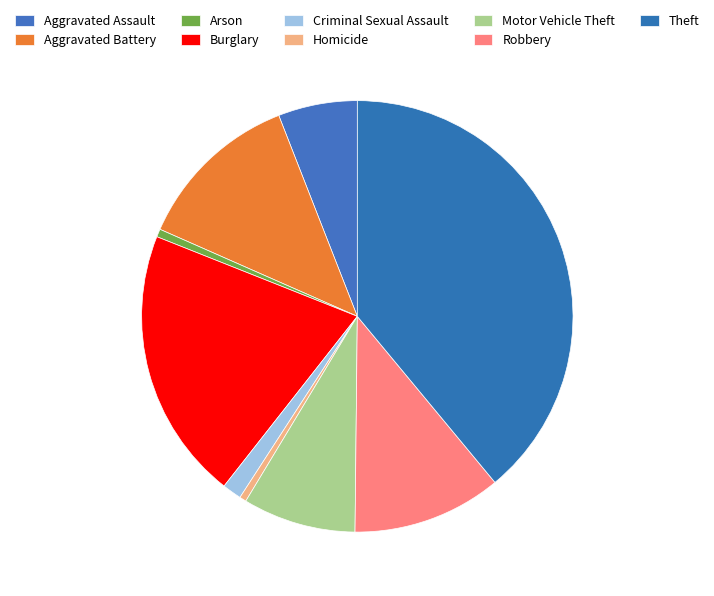

Is there any slice that represents more than half of the pie?

No